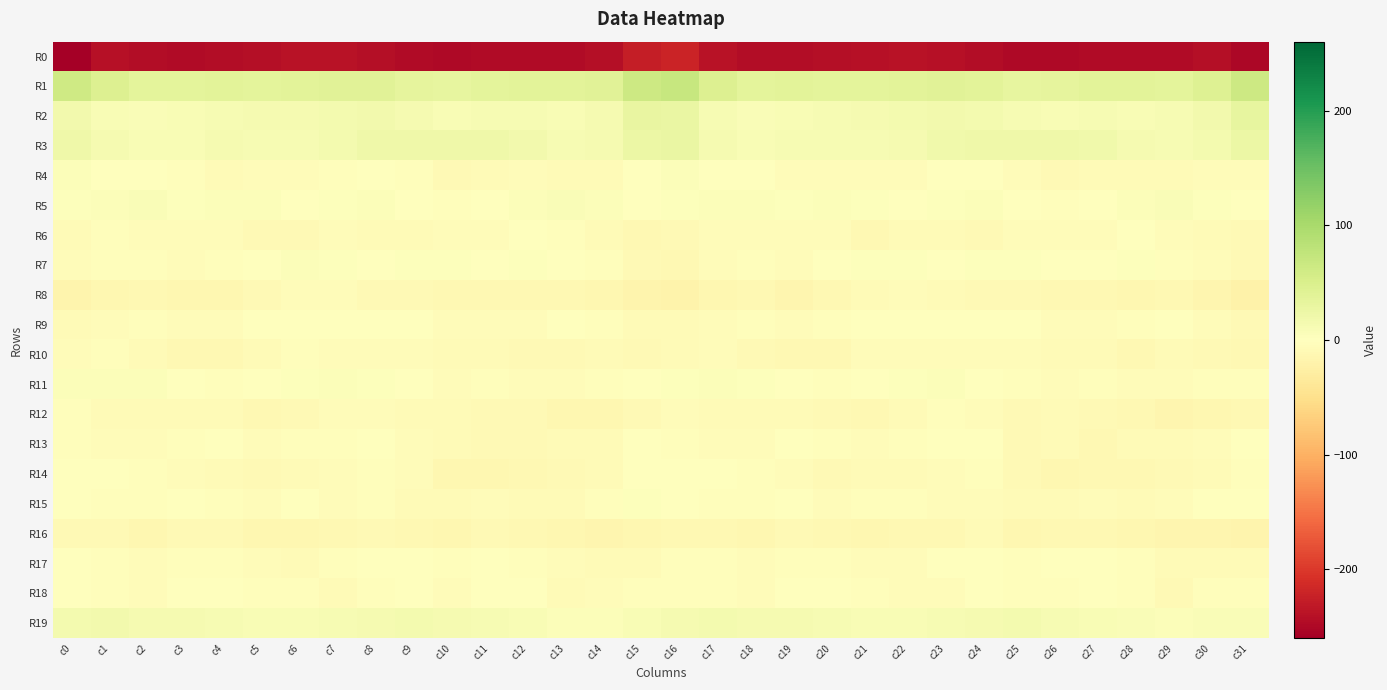

Between c5 and c20, which series saw the biggest shift?

R8